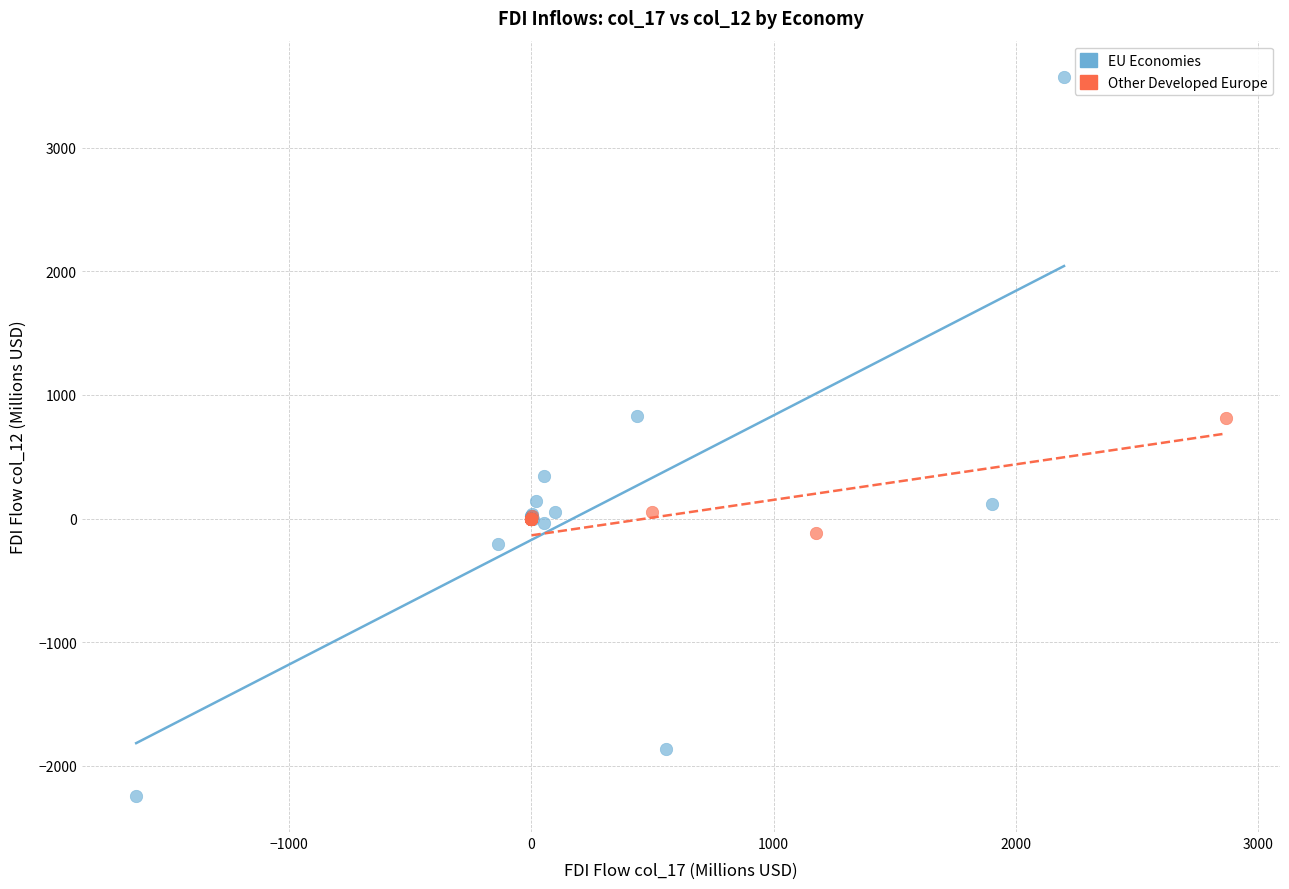

Which series contains the highest Y value?

EU Economies